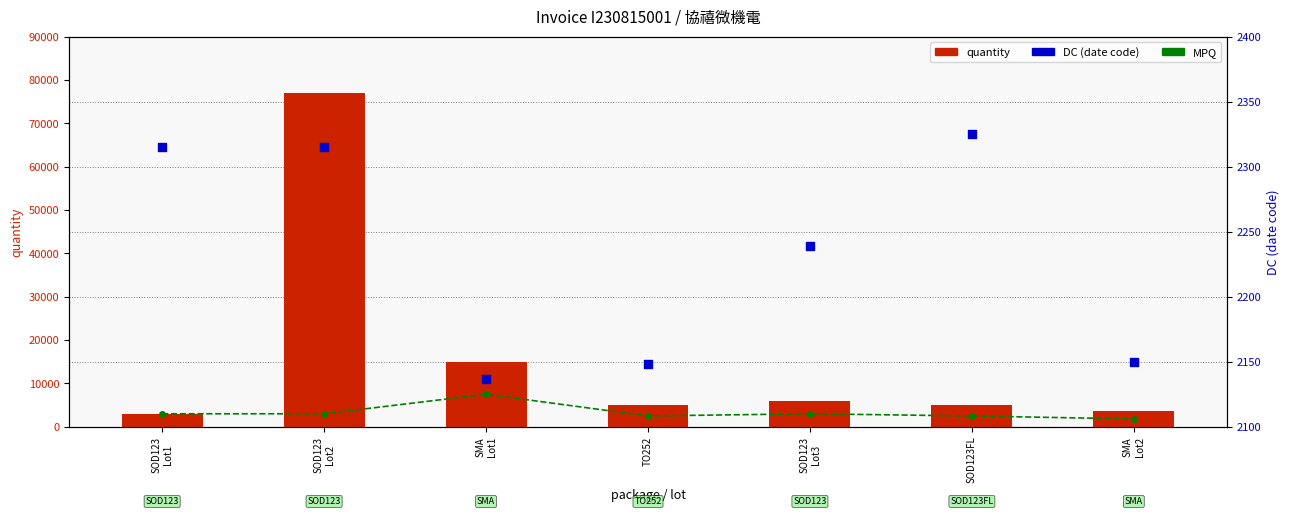

What is the total value across all series at SMA
Lot2?

7550